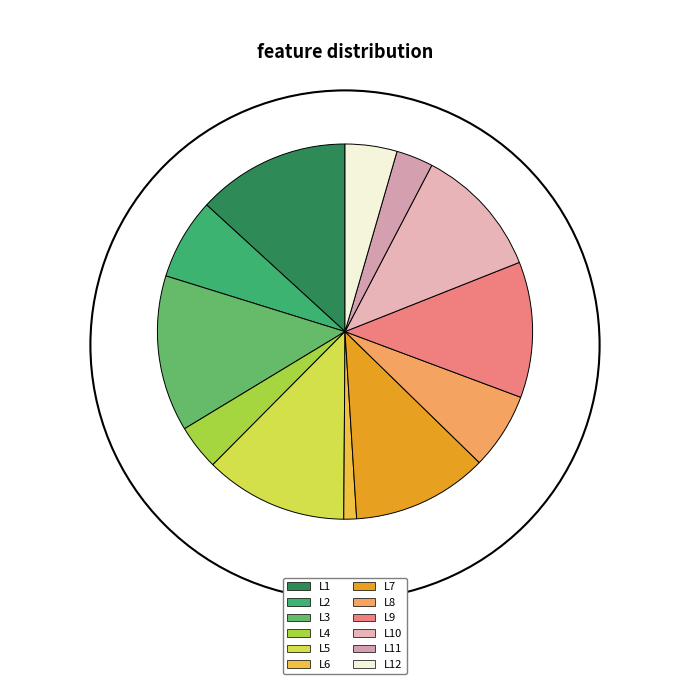

Count the number of slices in the pie.

12